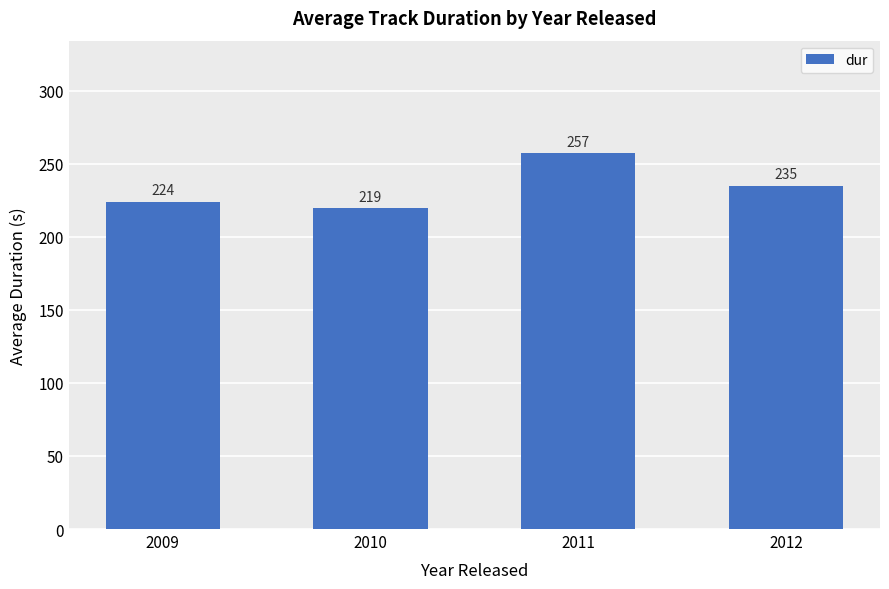

How many series are shown in this chart?

1